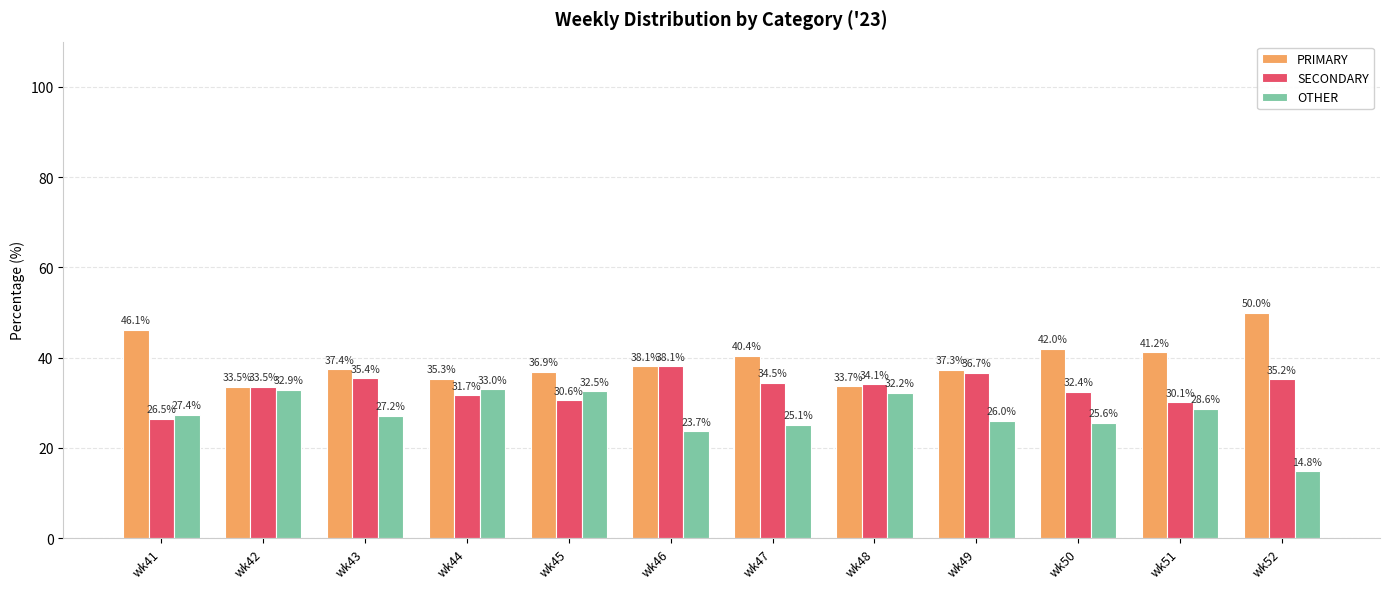

Is the value of PRIMARY at wk48 greater than the value of SECONDARY at wk50?

Yes